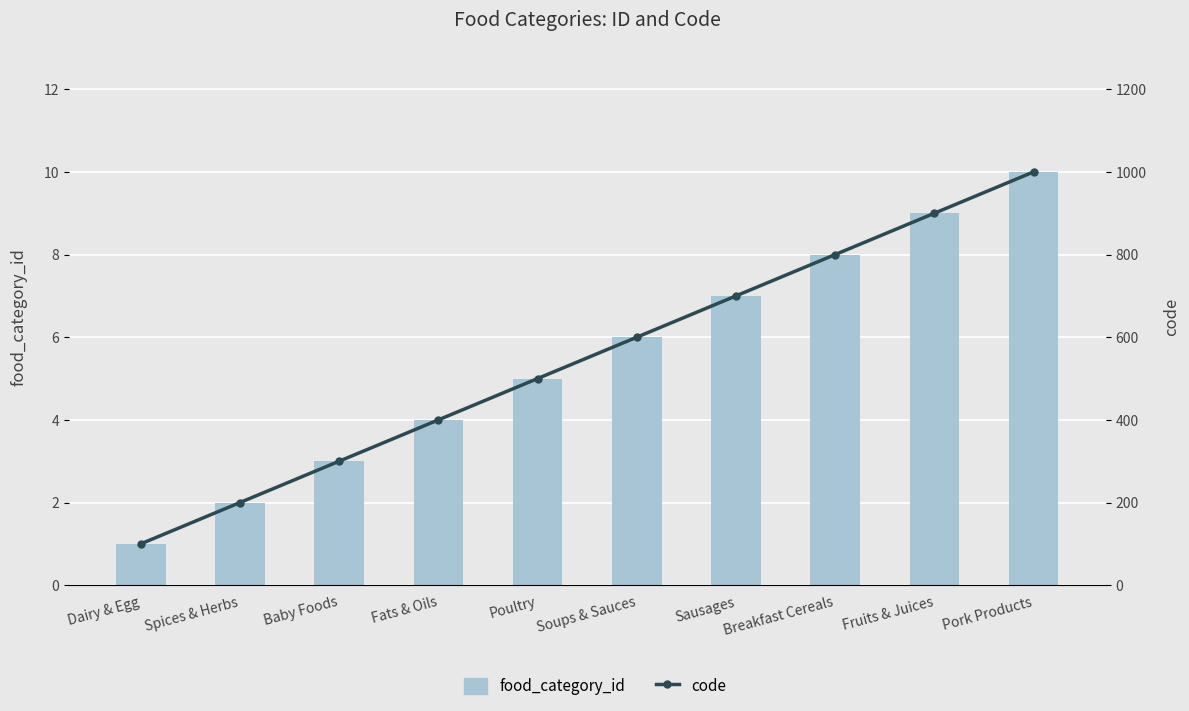

Are the bars horizontal?

No